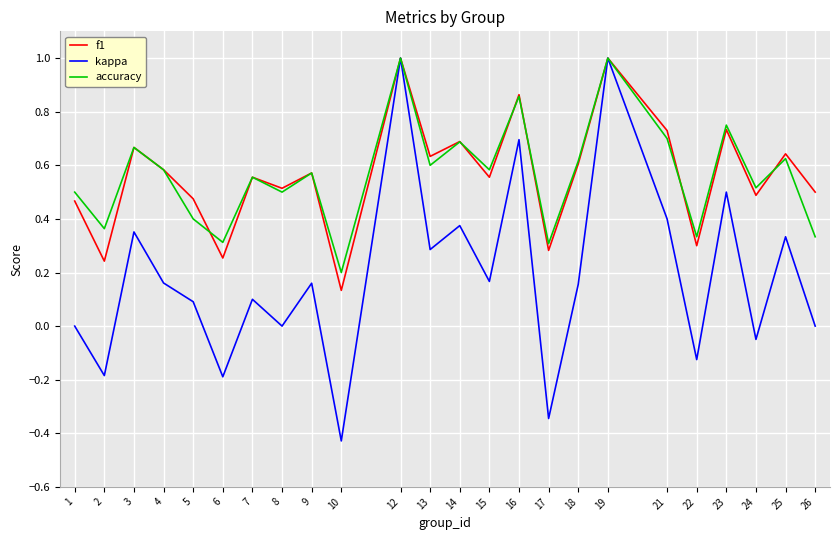

What is the sum of all accuracy values?

13.6